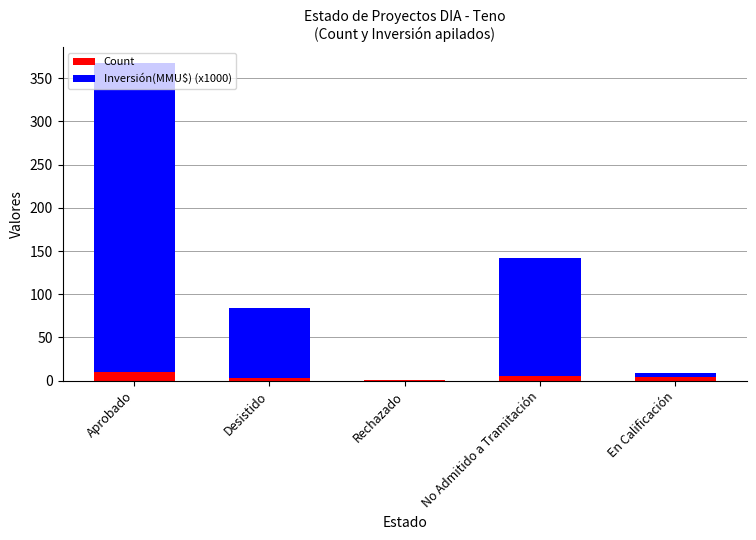

True or false: Count has a value of 10.0 at Aprobado.

True